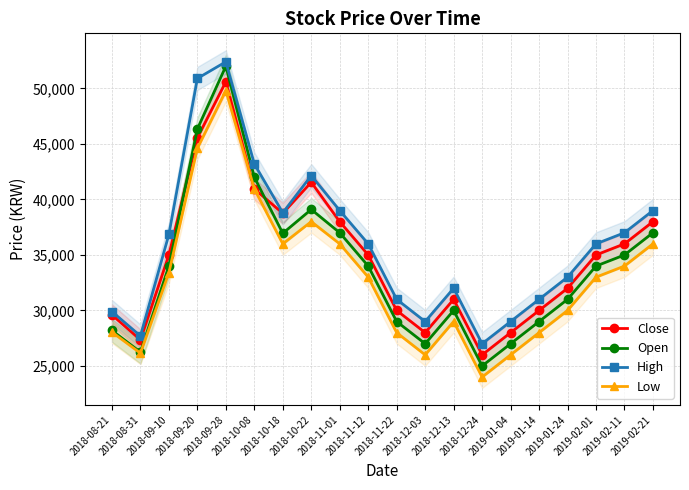

Is it true that Close equals 30000 at 2019-01-14?

True